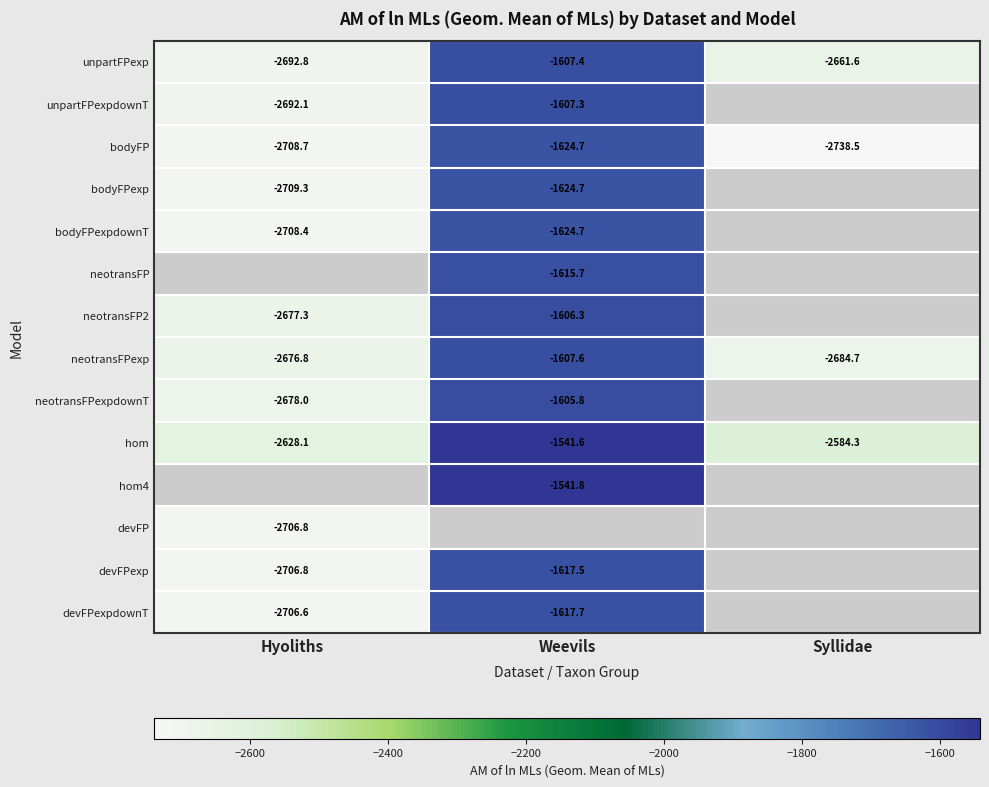

What is the minimum value for unpartFPexp?

-2692.8